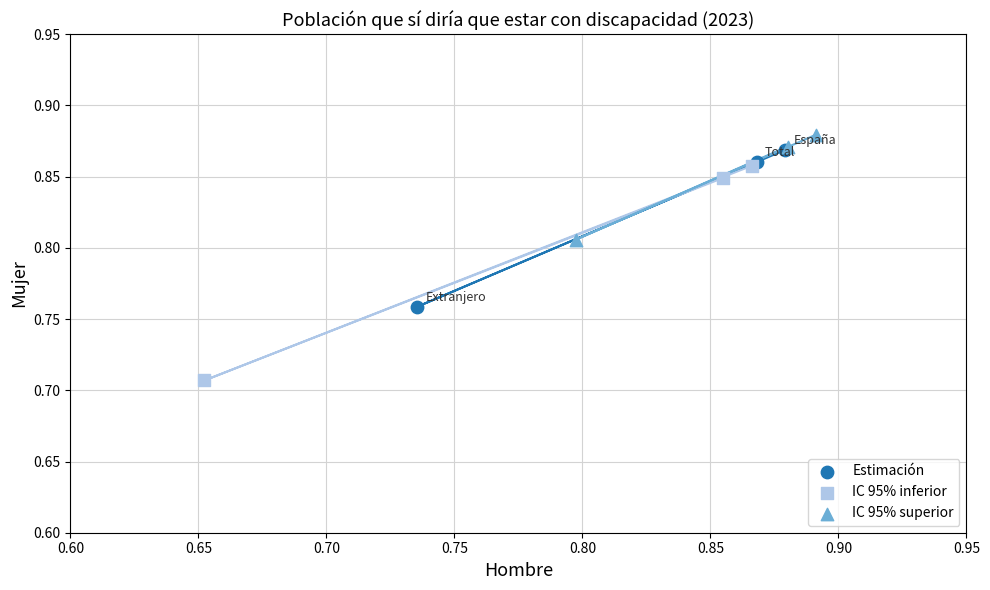

Which series contains the lowest Y value?

IC 95% inferior